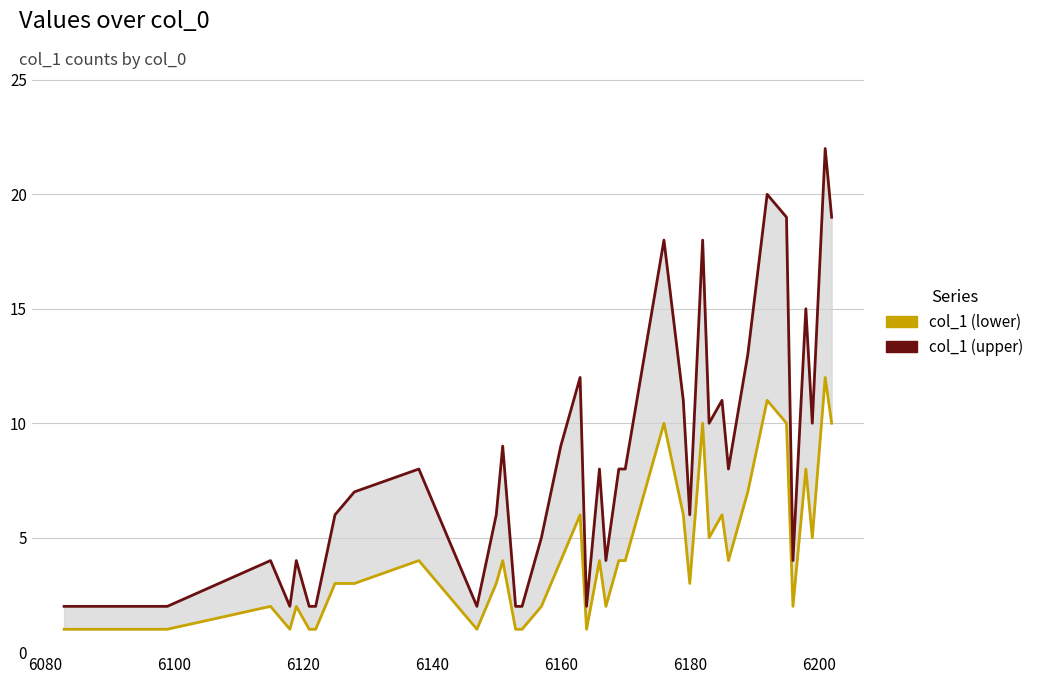

What is the smallest value displayed?

1